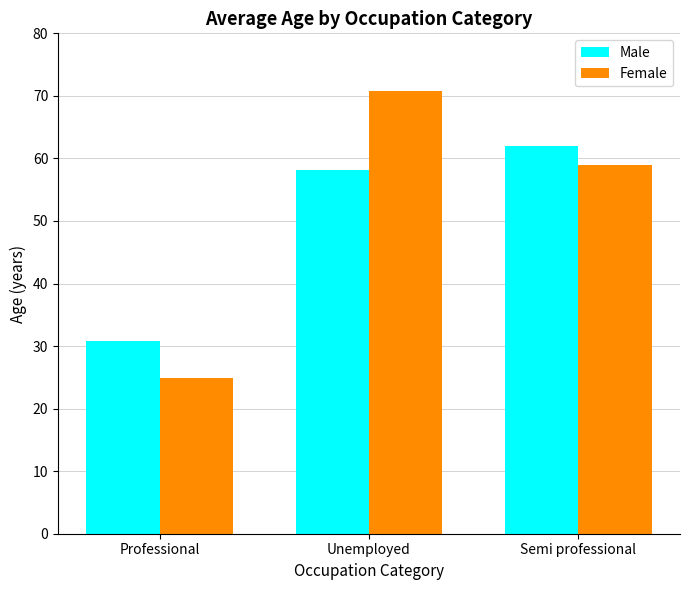

True or false: Male has a value of 30.8 at Professional.

True